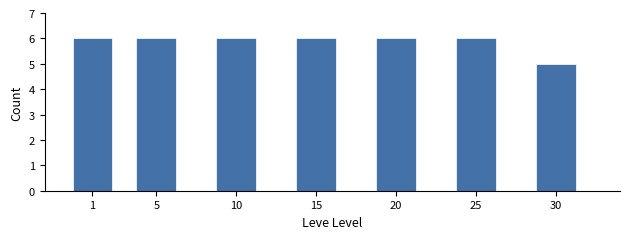

Reading right to left, extract all data points from this chart.

30=5	25=6	20=6	15=6	10=6	5=6	1=6